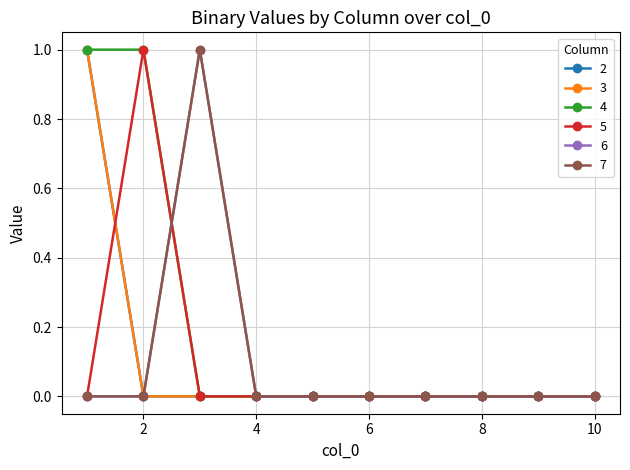

Does the chart have visible grid lines?

Yes